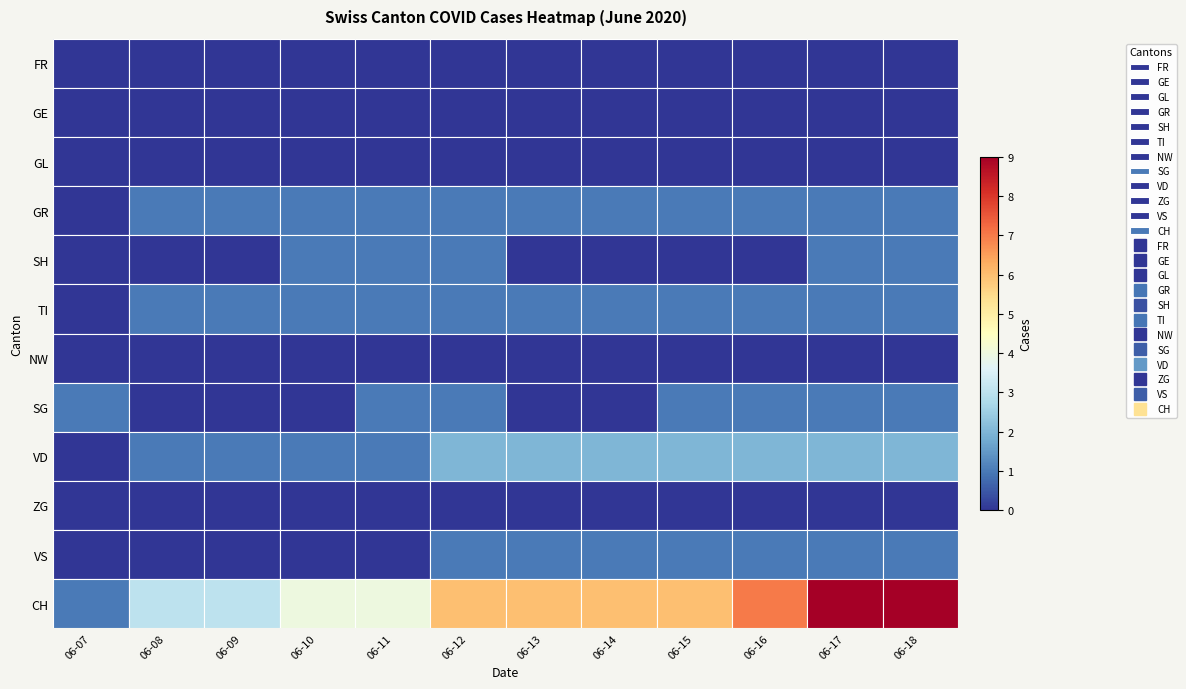

Which category has the lowest value in the GL series?

06-07